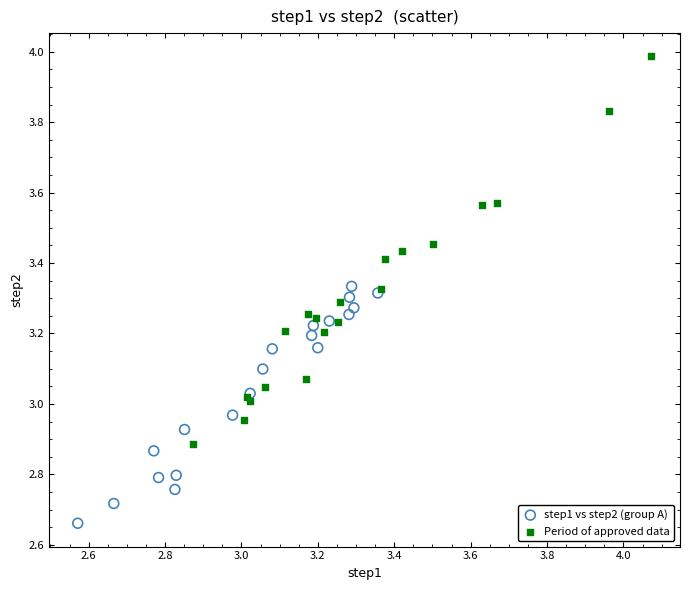

Which series reaches the minimum Y coordinate?

step1 vs step2 (group A)